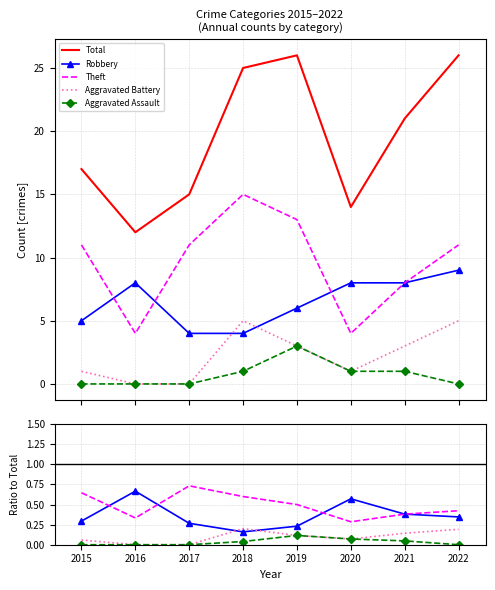

True or false: Total has a value of 21.0 at 2021.

True